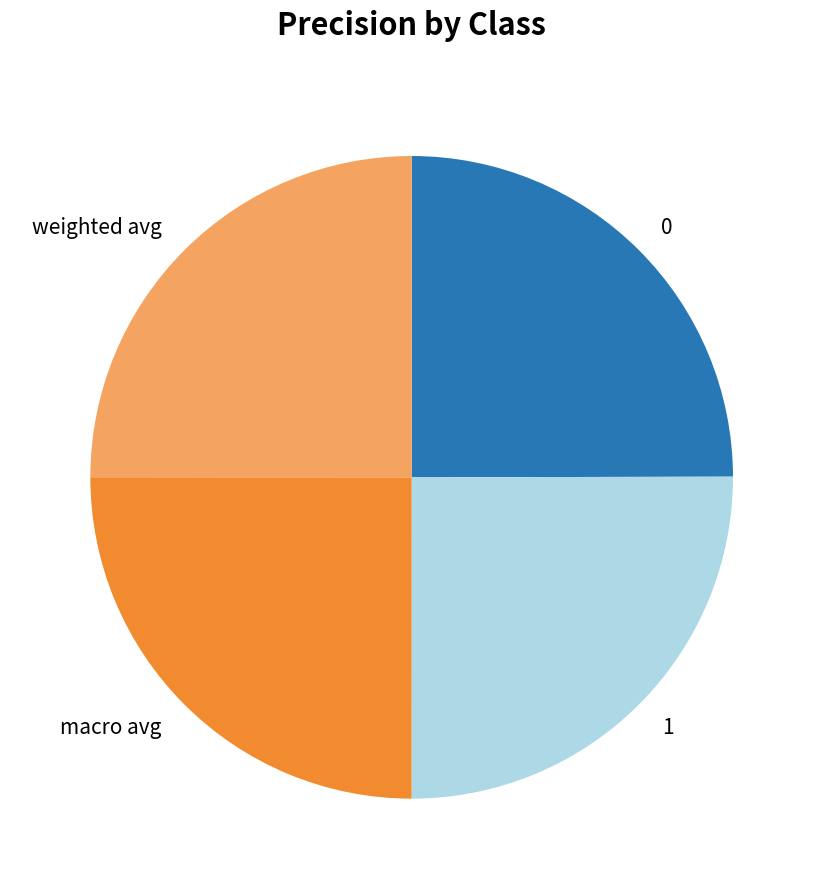

How many slices are in this pie chart?

4